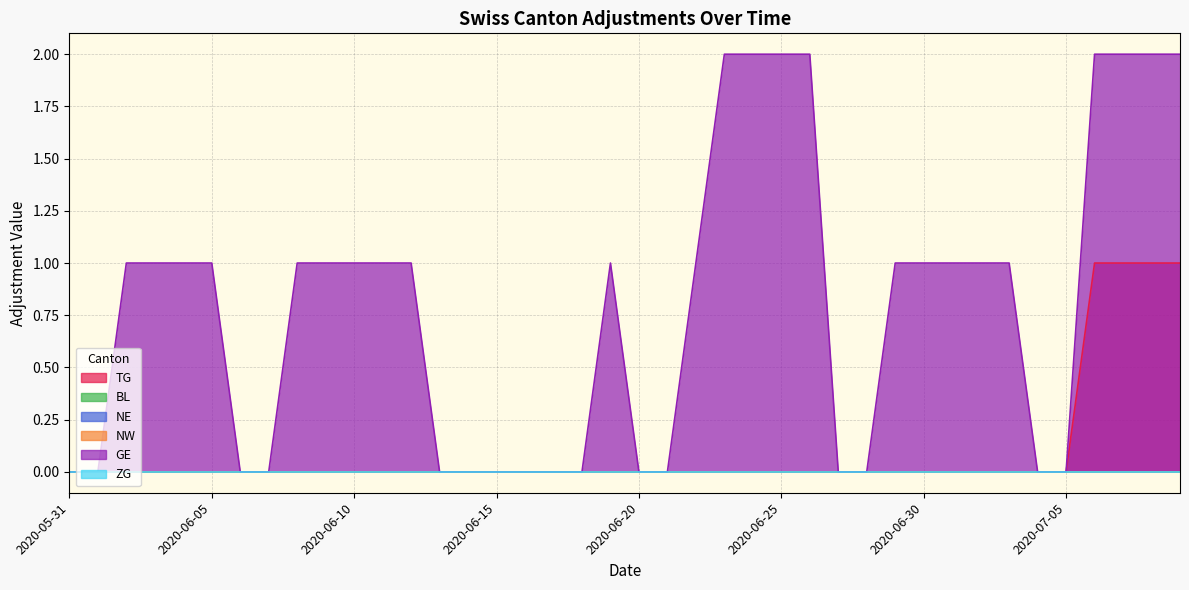

At which category does the chart reach its minimum across all series?

2020-06-01